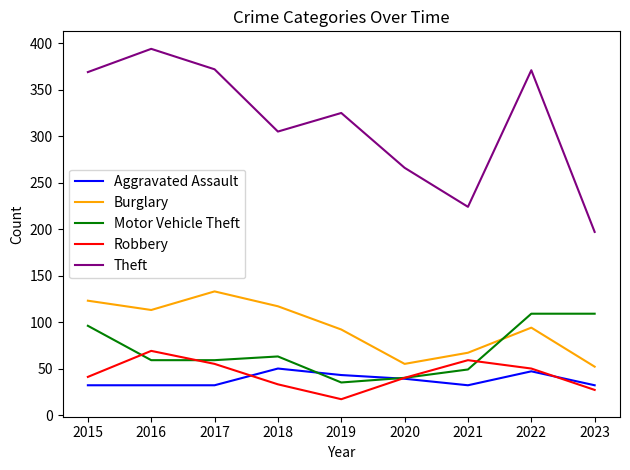

What is the total value across all series at 2018?

568